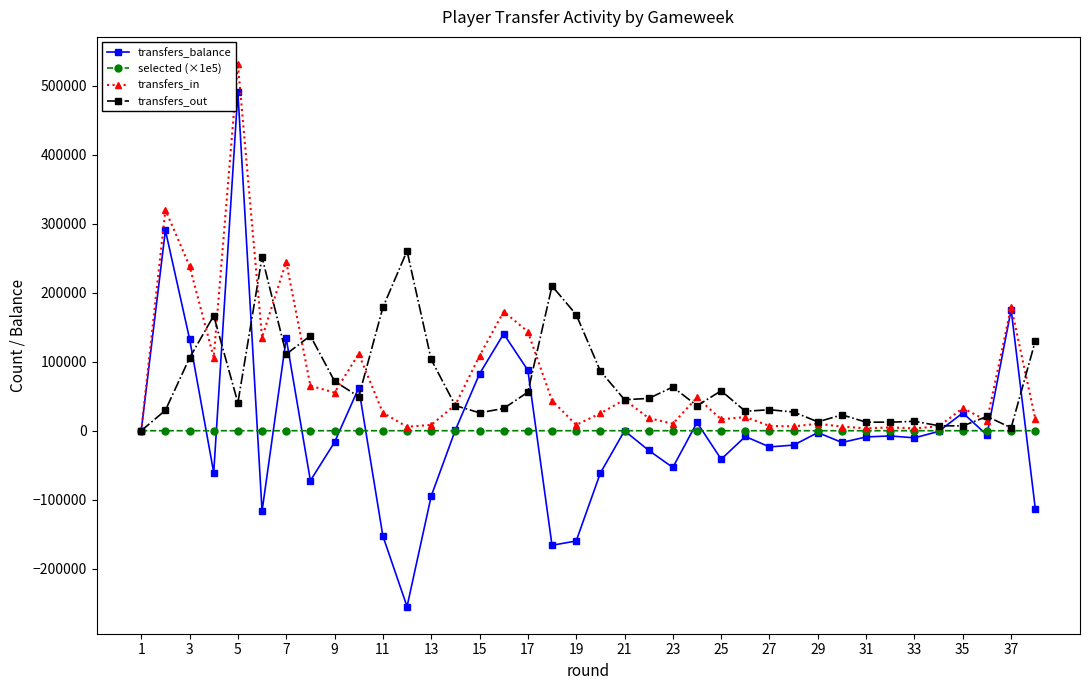

What is the difference between the maximum and minimum values in the transfers_balance series?

745908.0